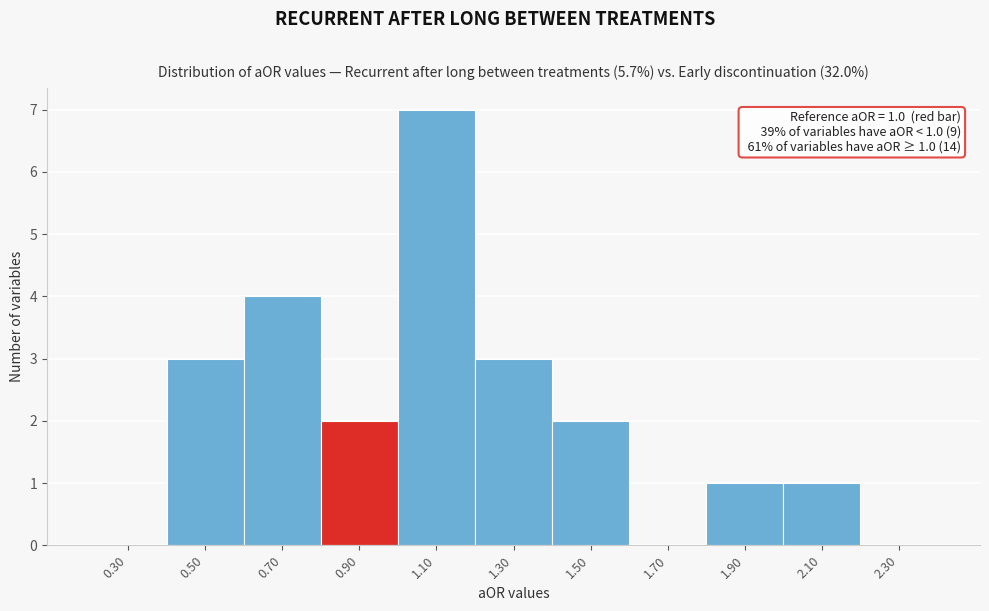

Reading left to right, what are all the values shown in this chart?

0.30=0	0.50=3	0.70=4	0.90=2	1.10=7	1.30=3	1.50=2	1.70=0	1.90=1	2.10=1	2.30=0